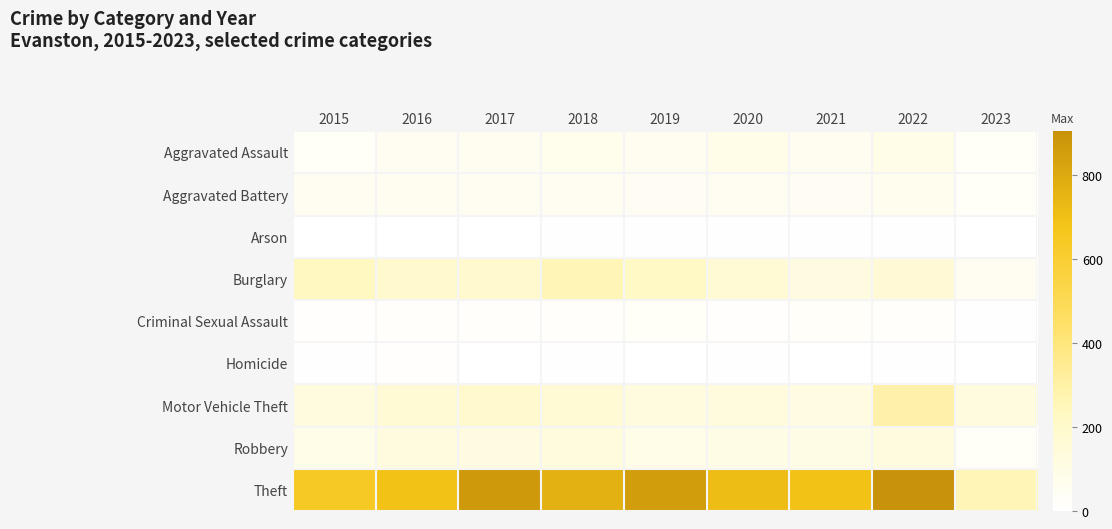

Reading right to left, extract all data points from this chart.

Aggravated Assault: 2023=31	2022=89	2021=58	2020=88	2019=61	2018=72	2017=59	2016=50	2015=31
Aggravated Battery: 2023=30	2022=66	2021=43	2020=48	2019=45	2018=52	2017=54	2016=60	2015=50
Arson: 2023=0	2022=7	2021=6	2020=4	2019=5	2018=6	2017=1	2016=3	2015=3
Burglary: 2023=50	2022=161	2021=117	2020=167	2019=221	2018=257	2017=192	2016=194	2015=236
Criminal Sexual Assault: 2023=7	2022=19	2021=24	2020=13	2019=29	2018=19	2017=19	2016=19	2015=13
Homicide: 2023=1	2022=6	2021=2	2020=6	2019=3	2018=5	2017=2	2016=8	2015=4
Motor Vehicle Theft: 2023=122	2022=291	2021=113	2020=134	2019=125	2018=164	2017=191	2016=163	2015=125
Robbery: 2023=29	2022=125	2021=95	2020=94	2019=89	2018=130	2017=115	2016=123	2015=87
Theft: 2023=260	2022=905	2021=691	2020=714	2019=855	2018=767	2017=873	2016=689	2015=641